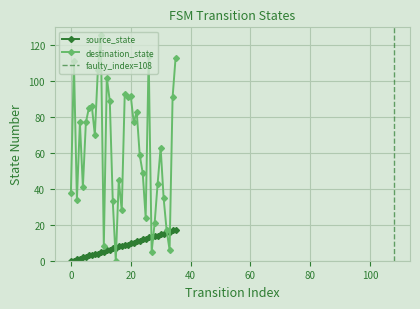

Which has a higher value, 35 or 25?

35